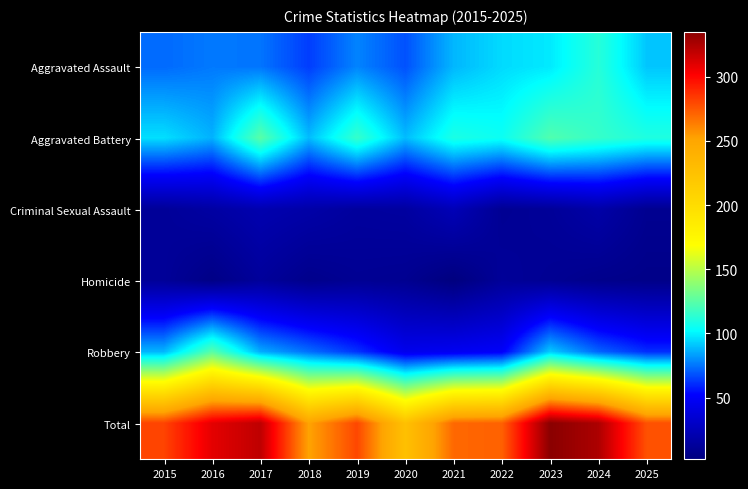

Which series has the widest spread of values?

Total